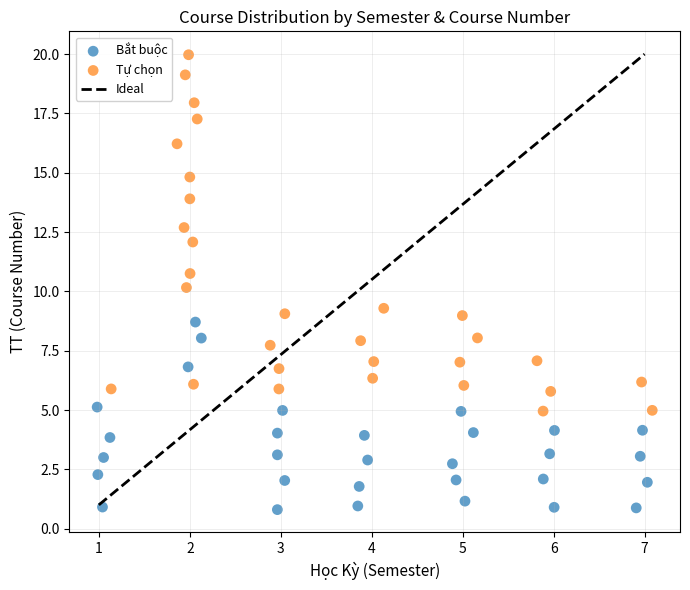

Which series contains the highest Y value?

Tự chọn